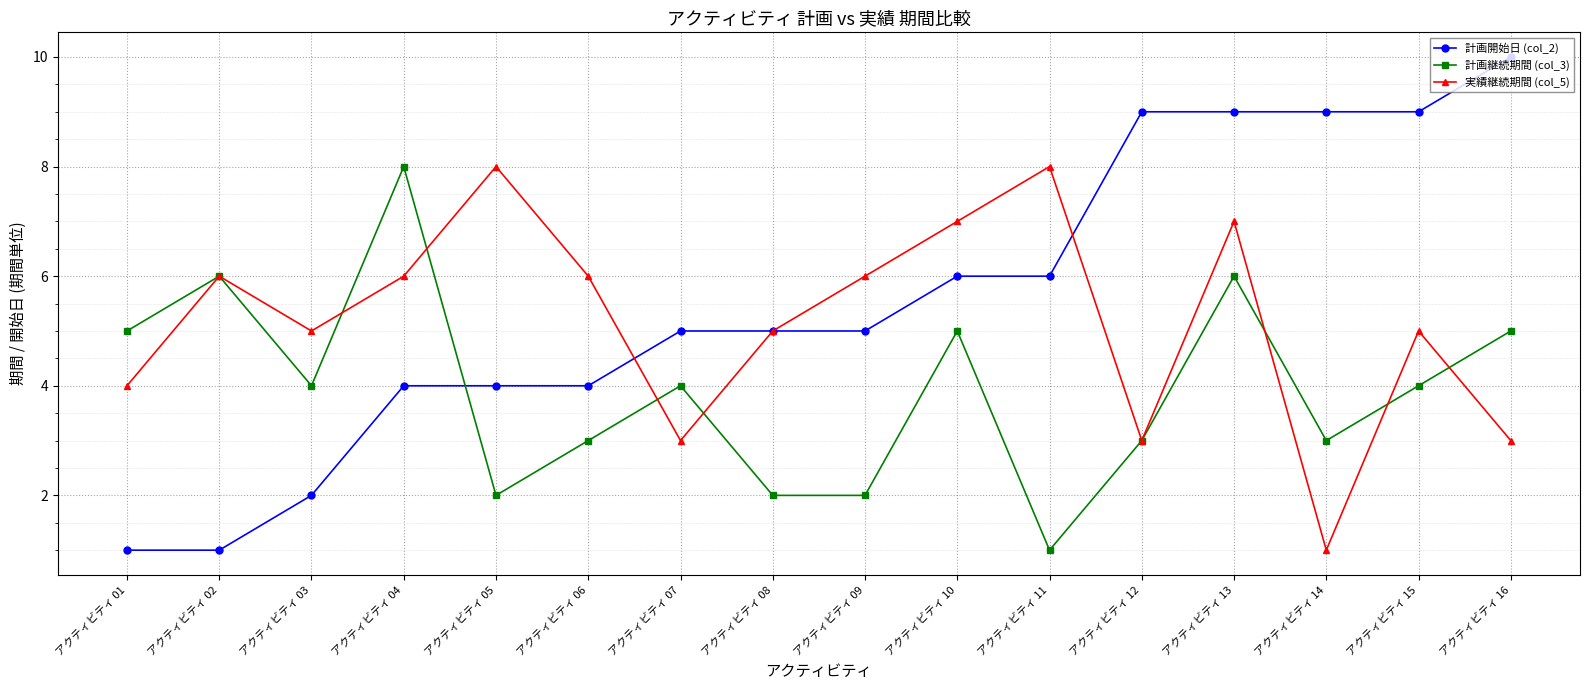

At which label does 計画開始日 (col_2) reach its peak?

アクティビティ 16